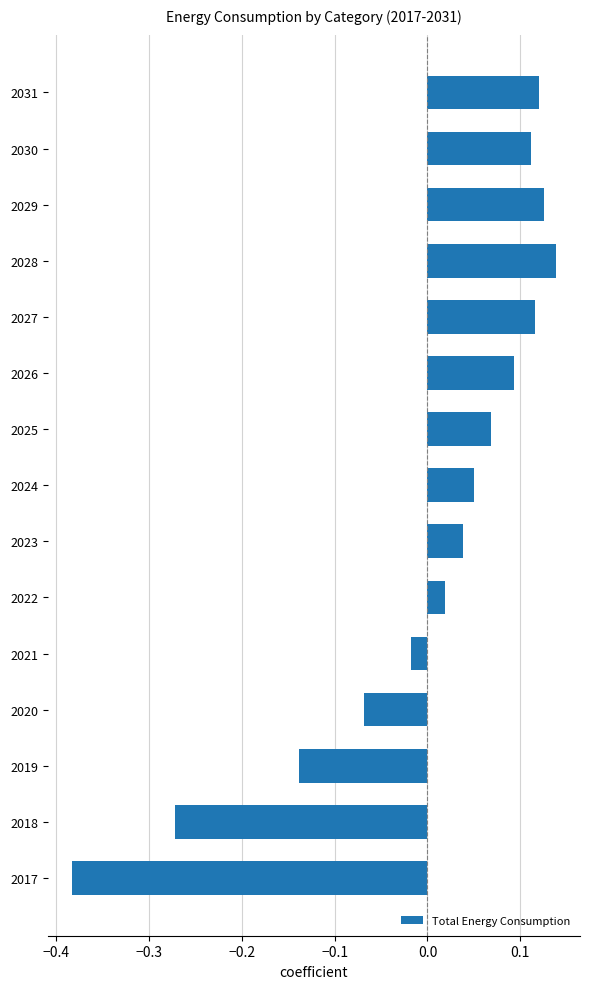

Which has a higher value, 2025 or 2023?

2025